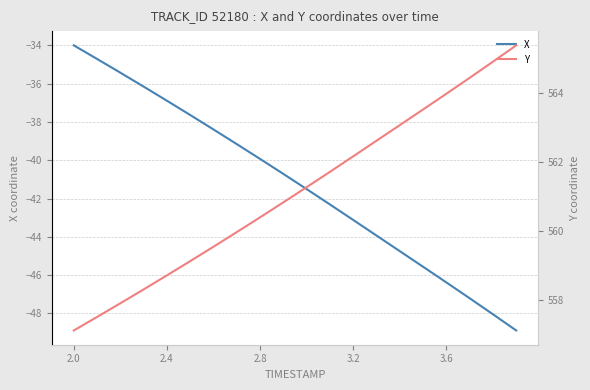

What is the difference between the maximum and minimum values in the X series?

14.9